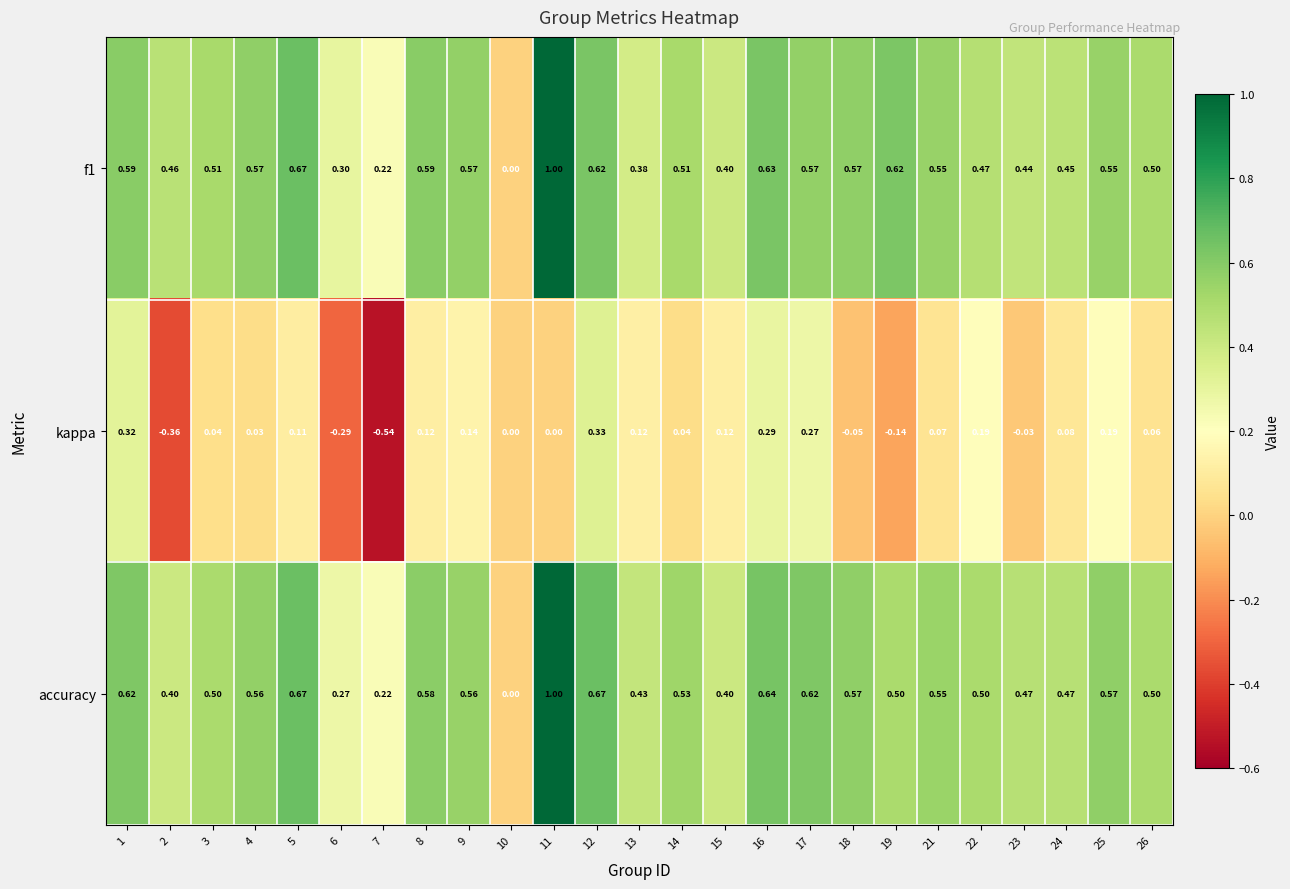

Between 5 and 9, which series saw the biggest shift?

accuracy